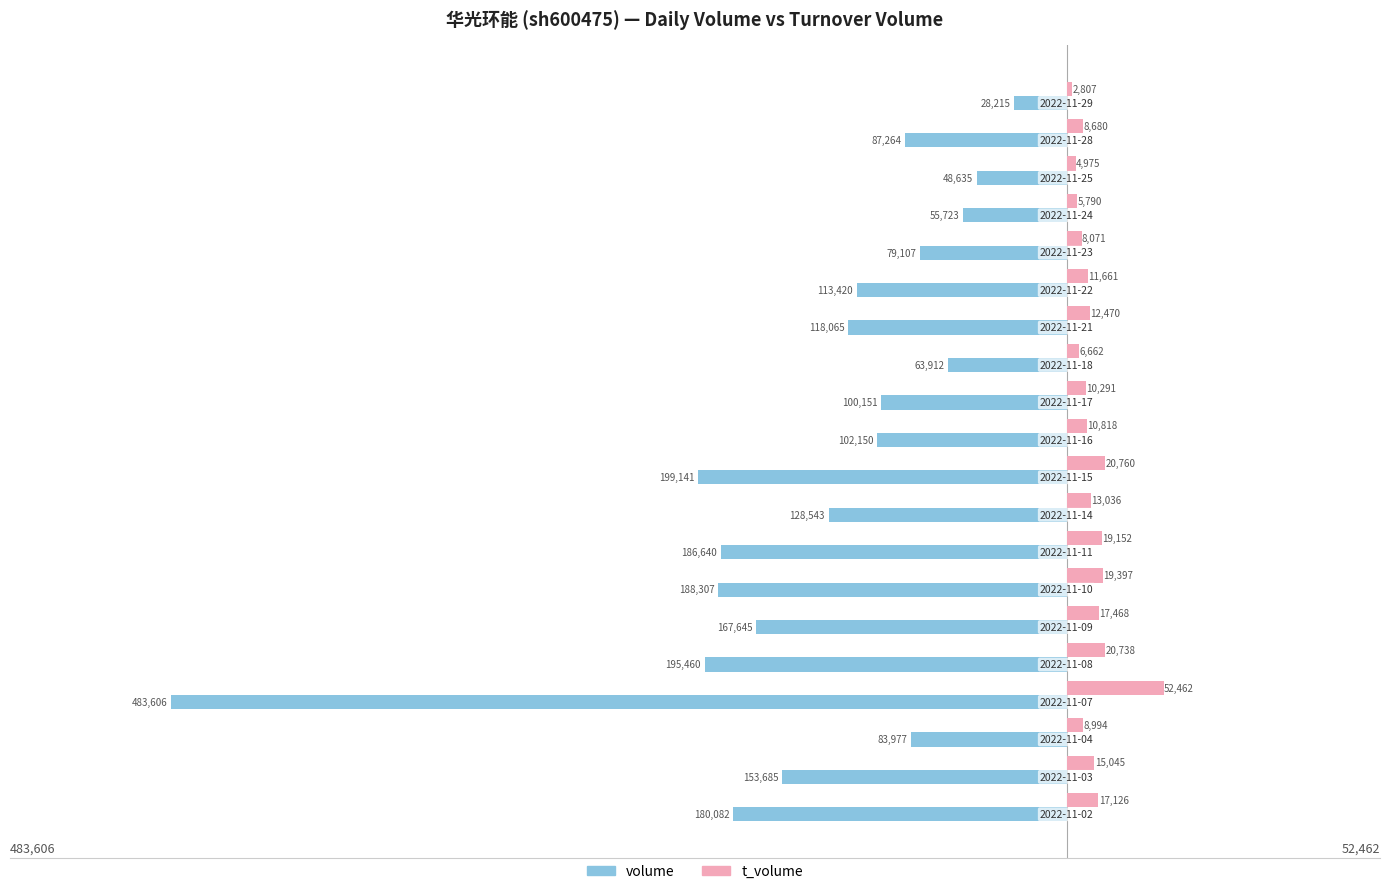

Rank the series by their maximum value, from highest to lowest.

t_volume, volume